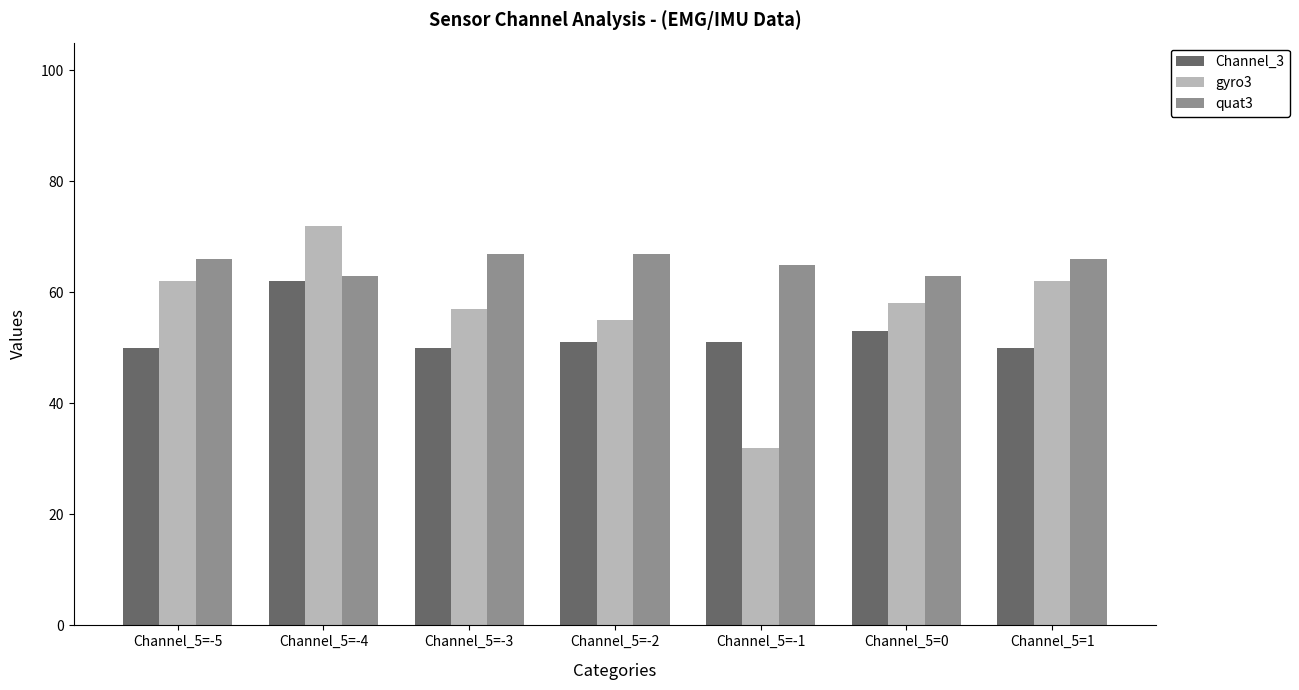

Rank the series by their maximum value, from highest to lowest.

gyro3, quat3, Channel_3